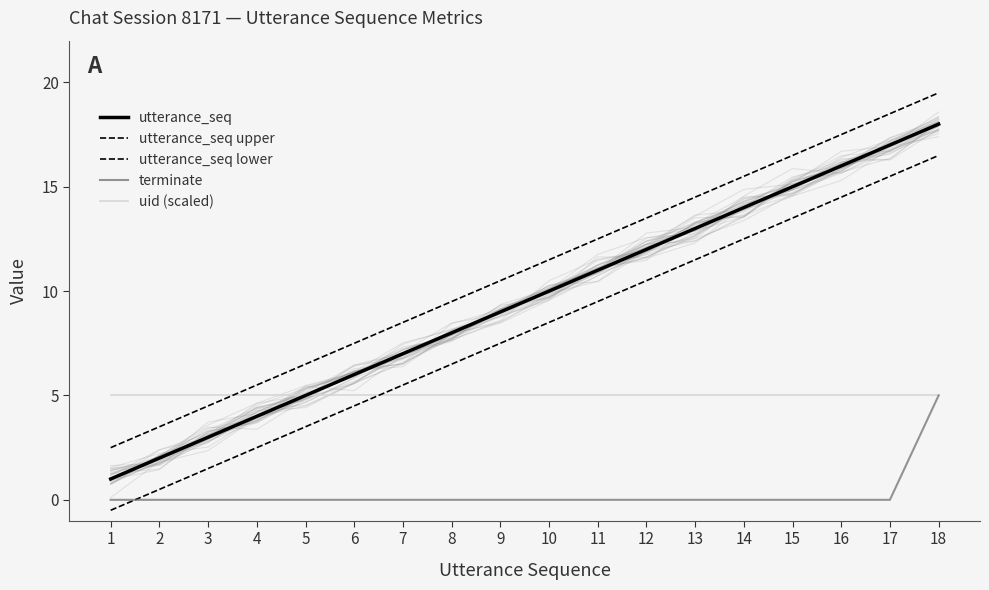

True or false: terminate and utterance_seq intersect in this chart.

False